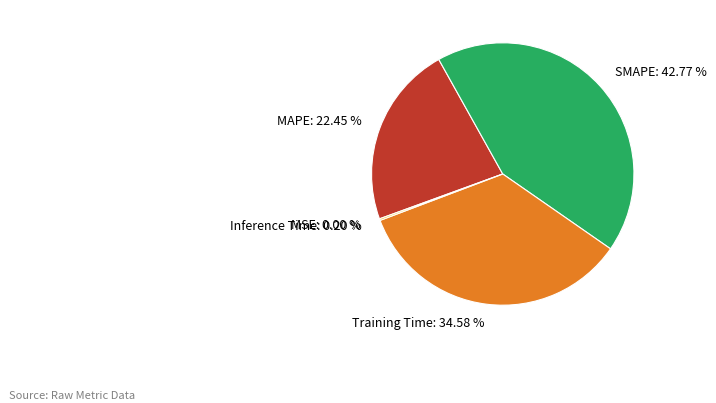

What percentage is the Training Time slice, to the nearest percent?

35%